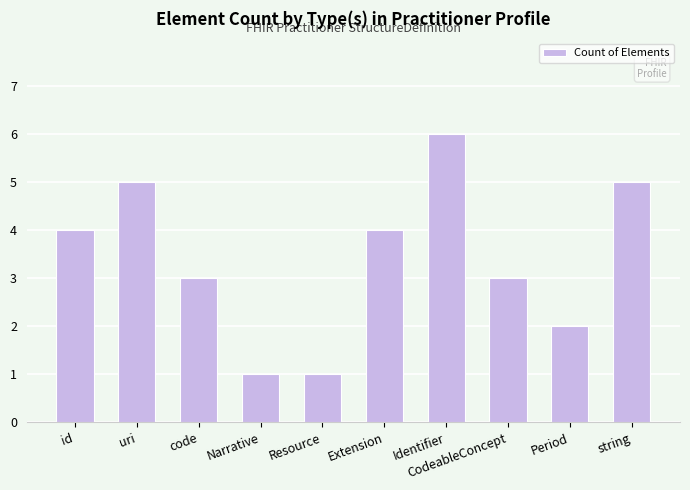

Are the bars grouped side by side (vs. stacked)?

No